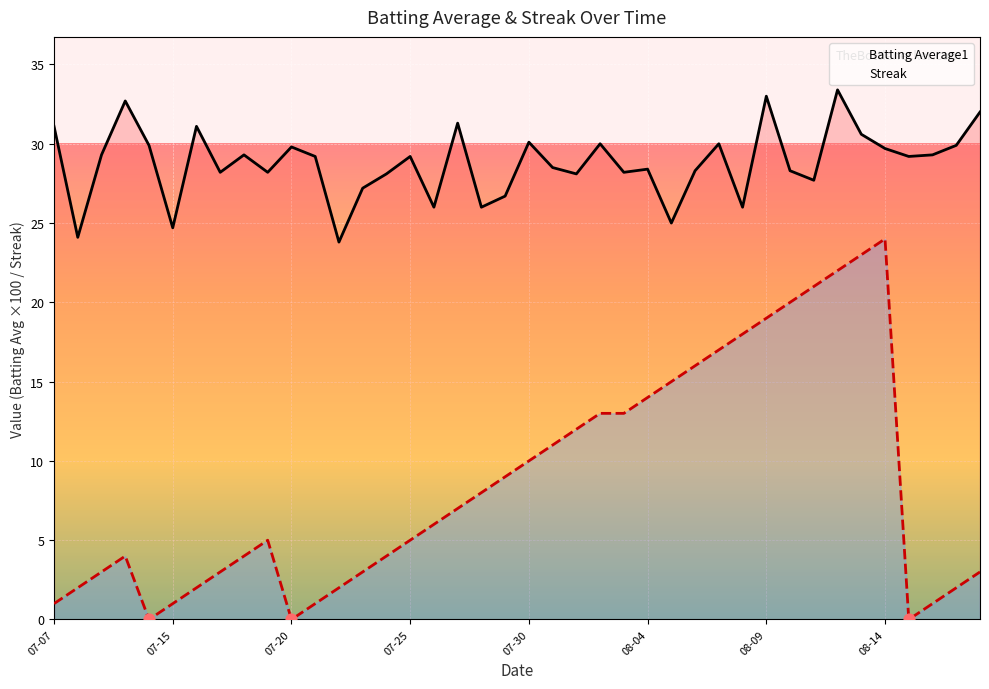

What is the total value across all series at 07-25?

34.2